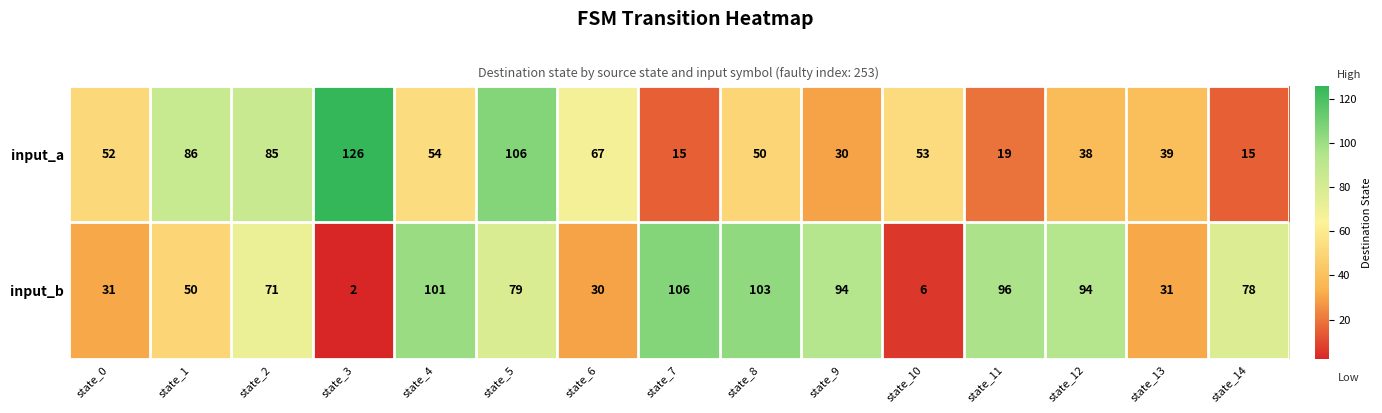

Reading left to right, list all the values displayed in this chart.

input_a: 52	86	85	126	54	106	67	15	50	30	53	19	38	39	15
input_b: 31	50	71	2	101	79	30	106	103	94	6	96	94	31	78